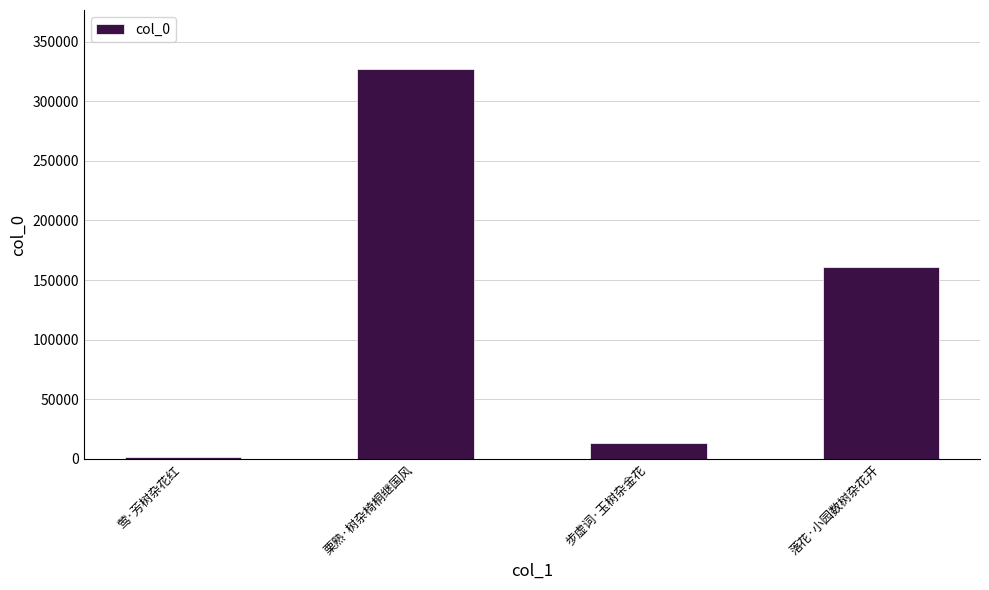

Which category has the highest value across all series?

栗熟·树杂椅桐继国风